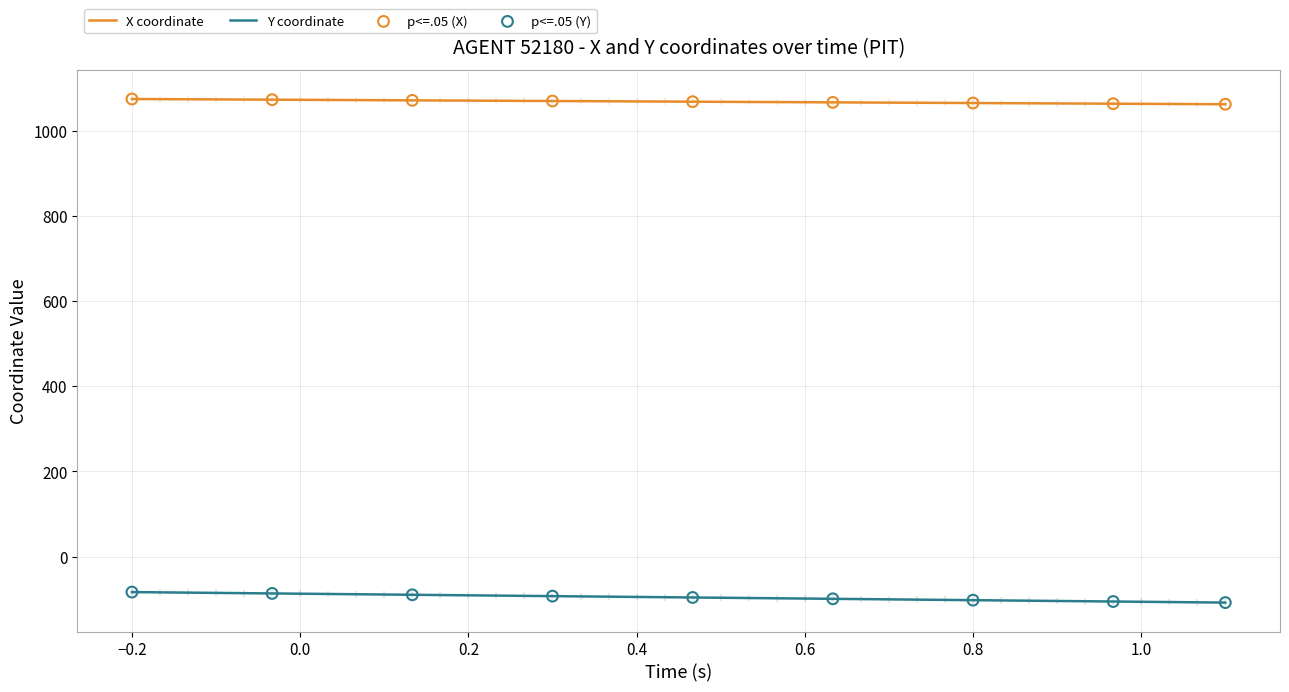

What is the maximum value for X coordinate?

1074.5